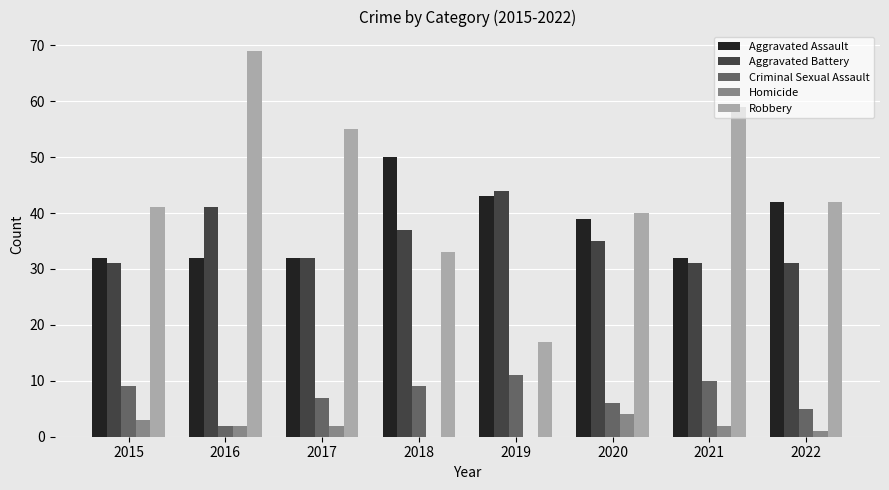

What is the highest value of the Robbery series?

69